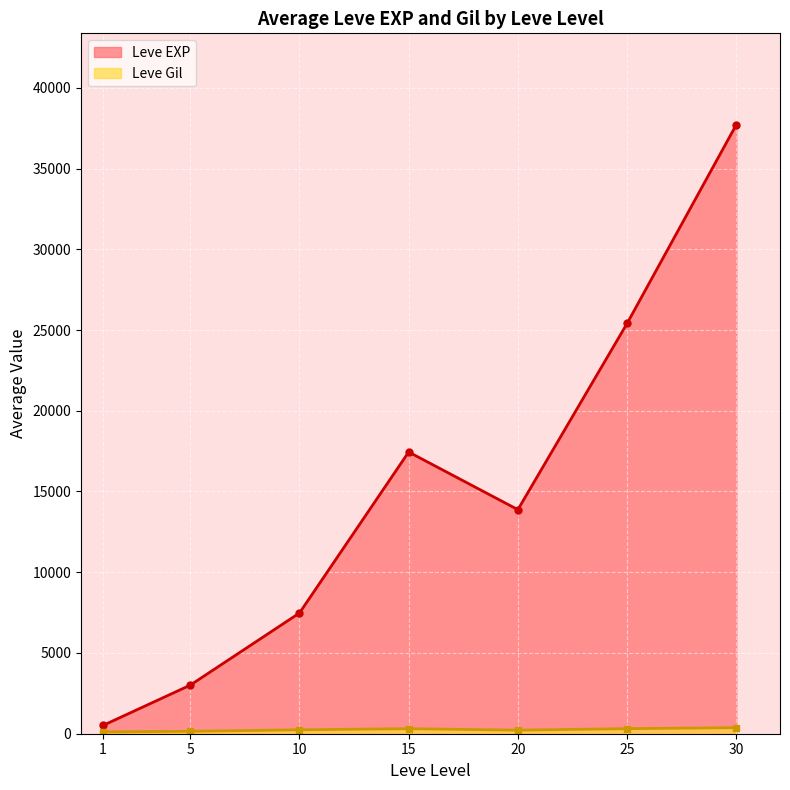

The value of Leve Level at 18 is 15. True or false?

True